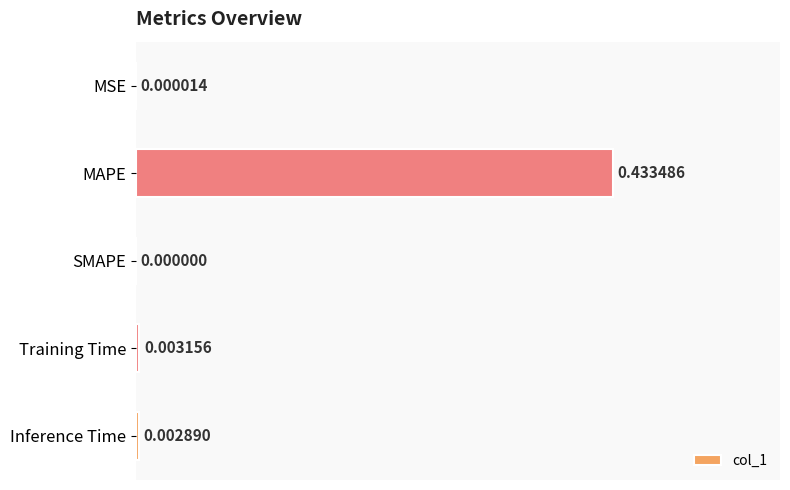

Which has a higher value, MSE or Training Time?

Training Time